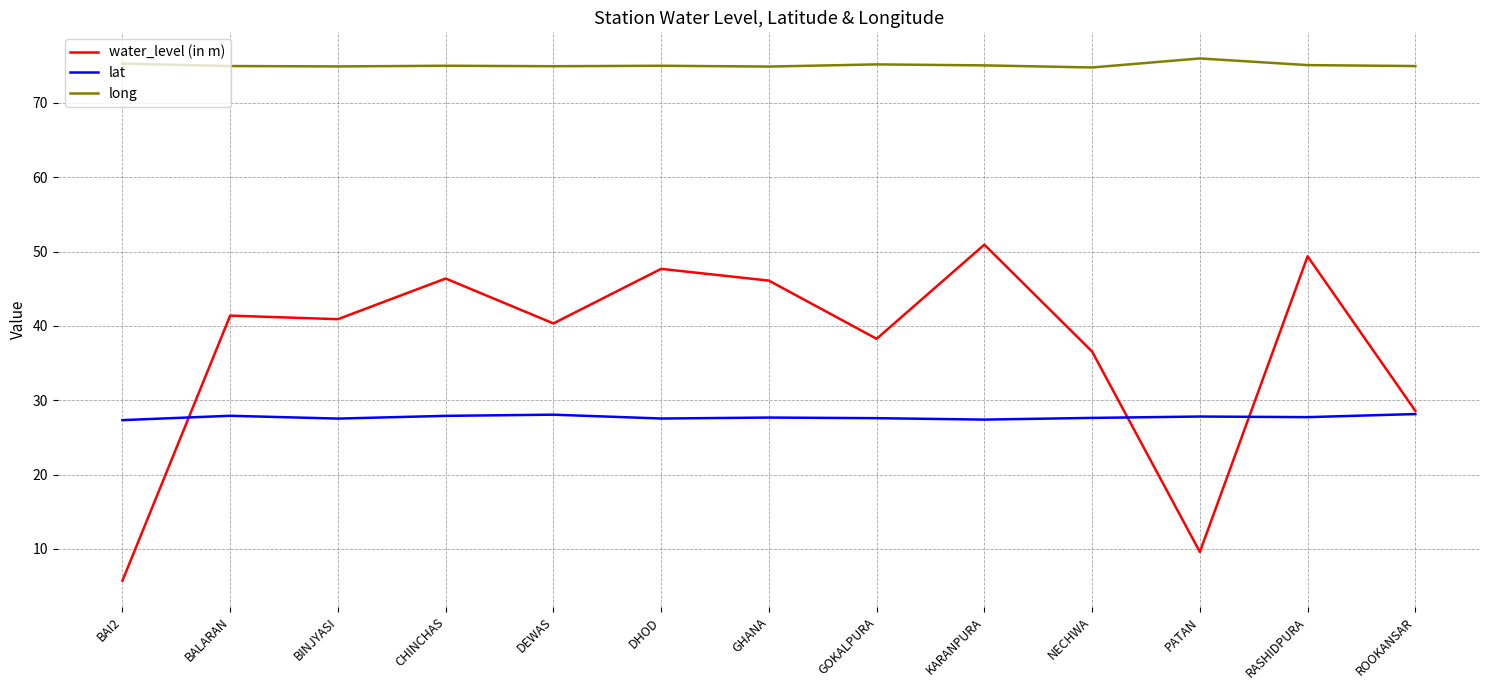

What is the difference between the highest and lowest values at BAI2?

69.6